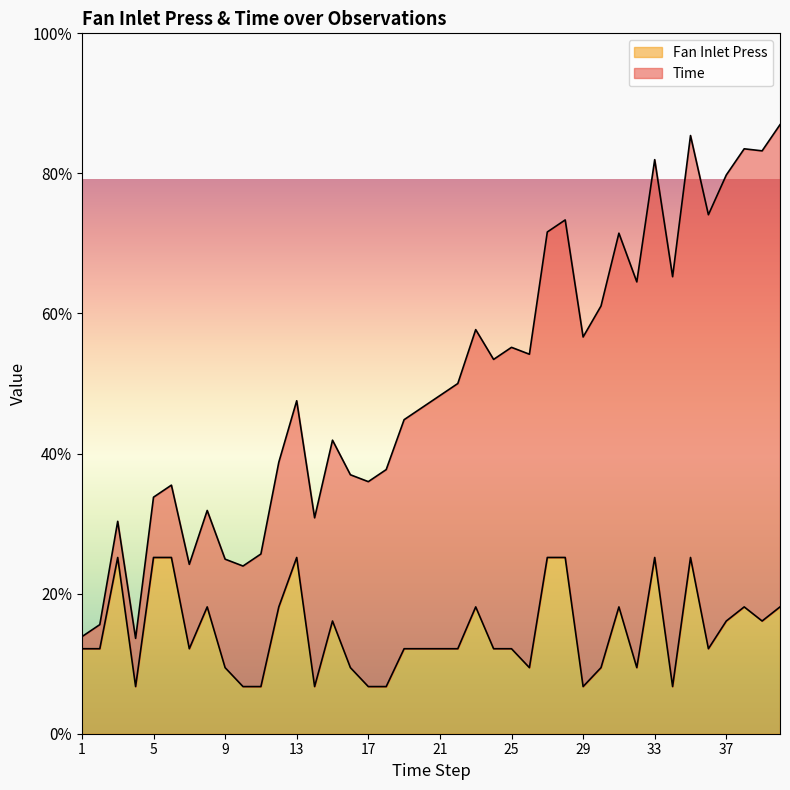

At which category does the data reach its first local peak?

3